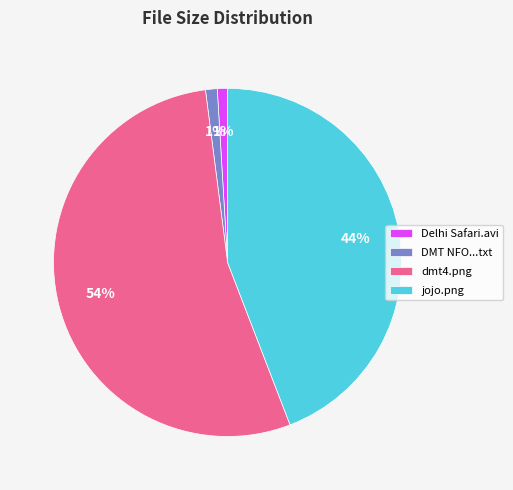

Which slice is the largest?

dmt4.png